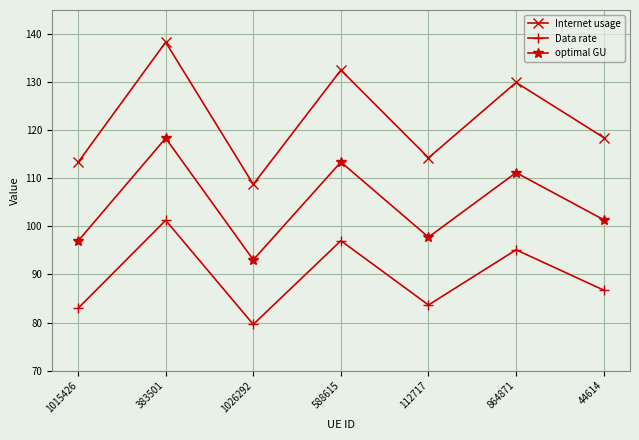

What are all the series names shown in the legend?

Internet usage, Data rate, optimal GU